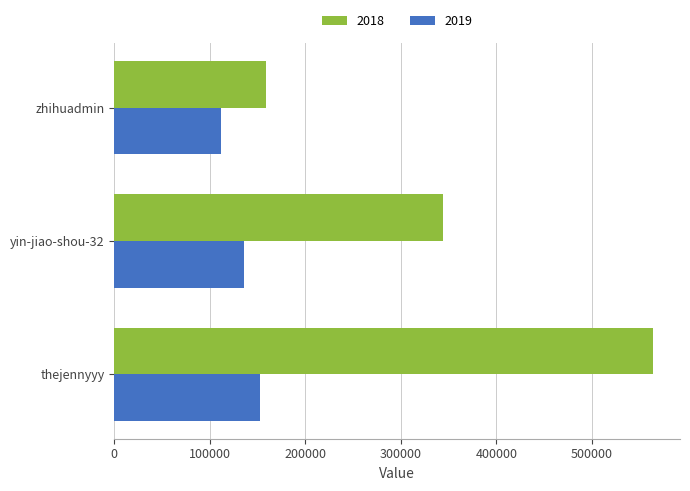

At yin-jiao-shou-32, list the series in order from largest to smallest.

2018, 2019